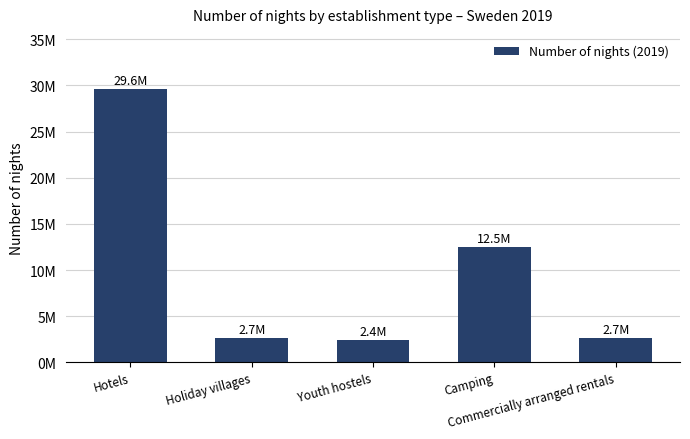

What is the change in value from Hotels to Commercially arranged rentals?

-26990173